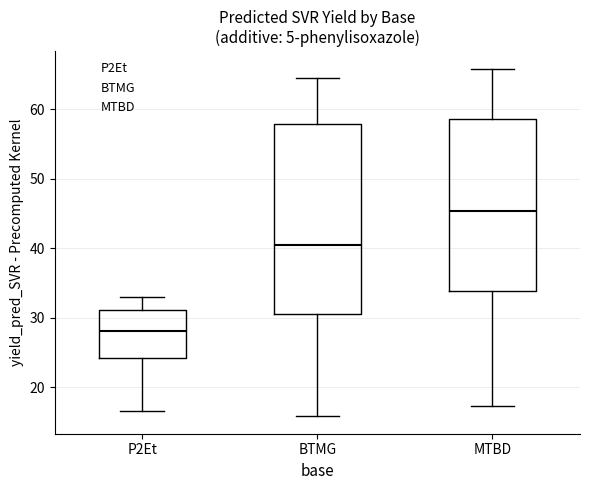

Reading left to right, transcribe this box plot: for each box, give where its median line is, the range the box spans, and where its two whiskers end, as read against the y-axis. The values are not printed on the chart, so give them approximately, as read against the axis.

P2Et: median 28, box 24 to 31, whiskers 17 to 33
BTMG: median 41, box 31 to 58, whiskers 16 to 64
MTBD: median 45, box 34 to 59, whiskers 17 to 66